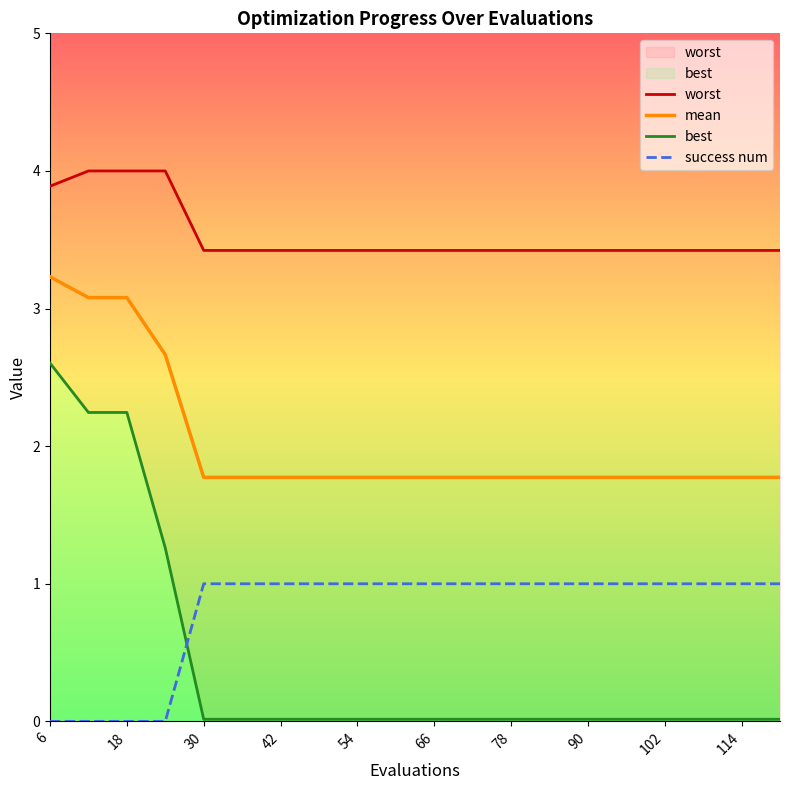

What are all the series names shown in the legend?

worst, mean, best, success num